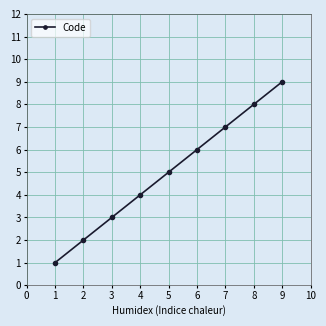

The value at 4 is 6. True or false?

False